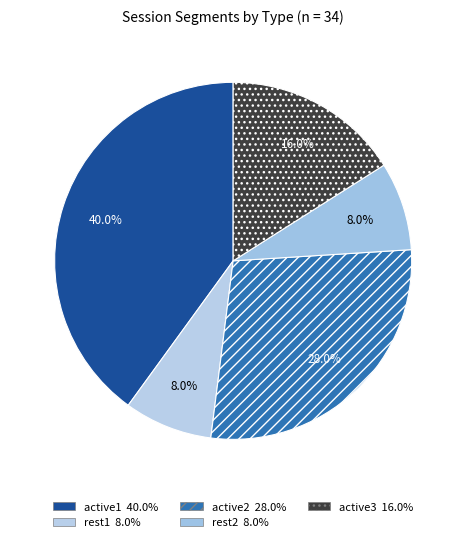

What percentage do active2 and rest1 together represent?

36.0%